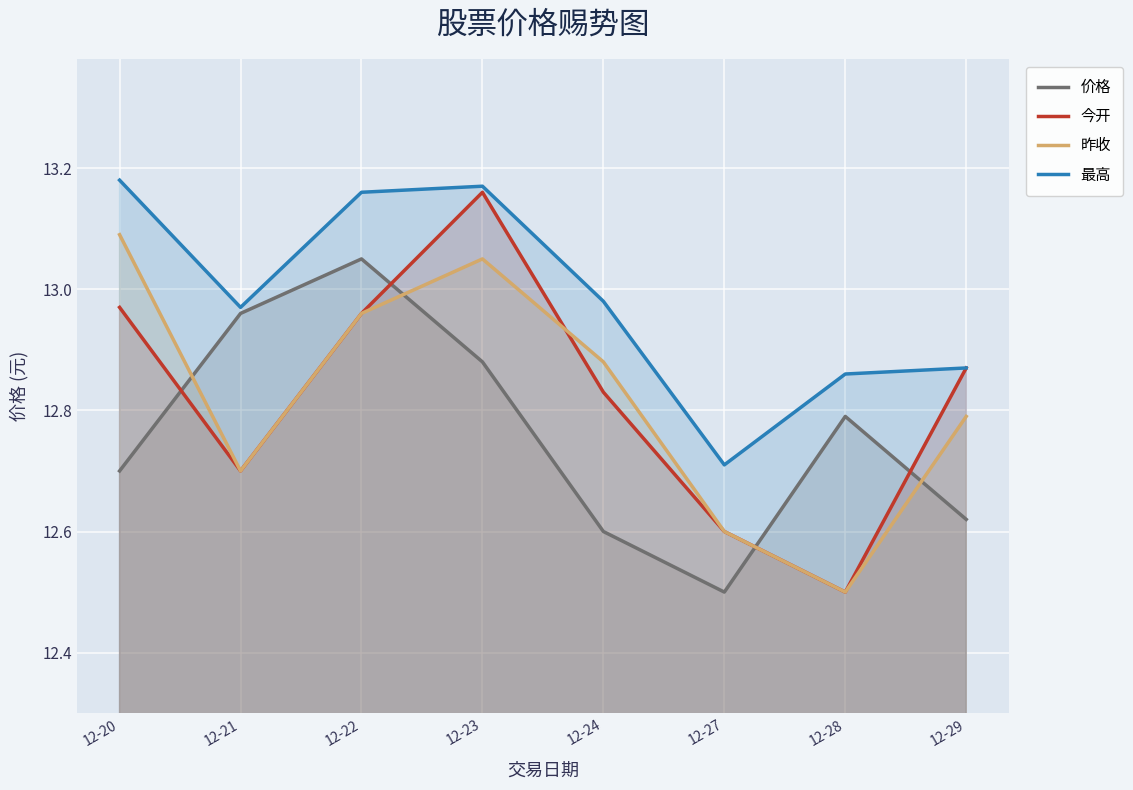

Reading right to left, what are all the values shown in this chart?

价格: 12.6	12.8	12.5	12.6	12.9	13.1	13.0	12.7
今开: 12.9	12.5	12.6	12.8	13.2	13.0	12.7	13.0
昨收: 12.8	12.5	12.6	12.9	13.1	13.0	12.7	13.1
最高: 12.9	12.9	12.7	13.0	13.2	13.2	13.0	13.2